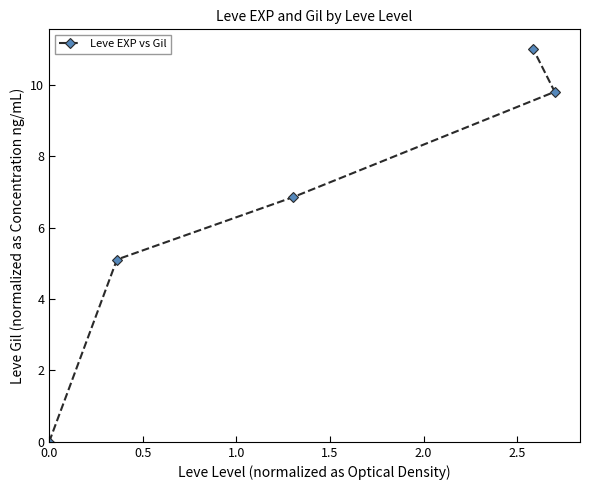

What is the value of the 3rd point from the left?

6.9